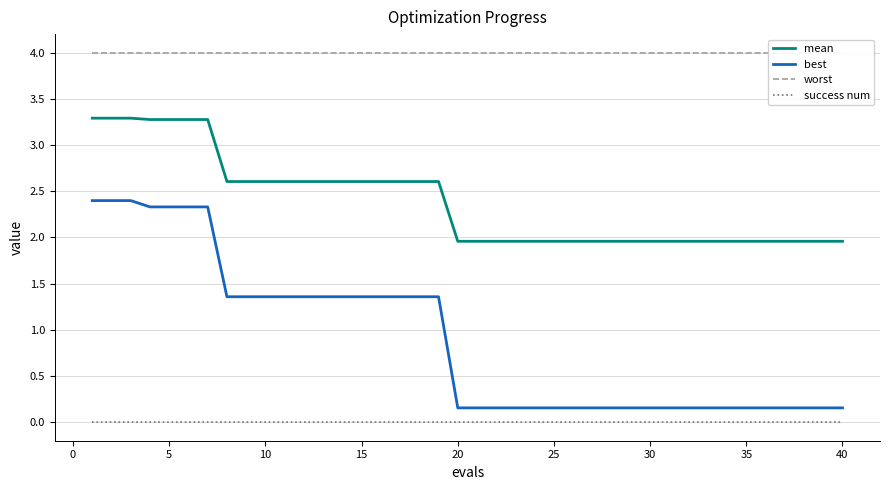

The value of mean at 40 is 2.0. True or false?

True